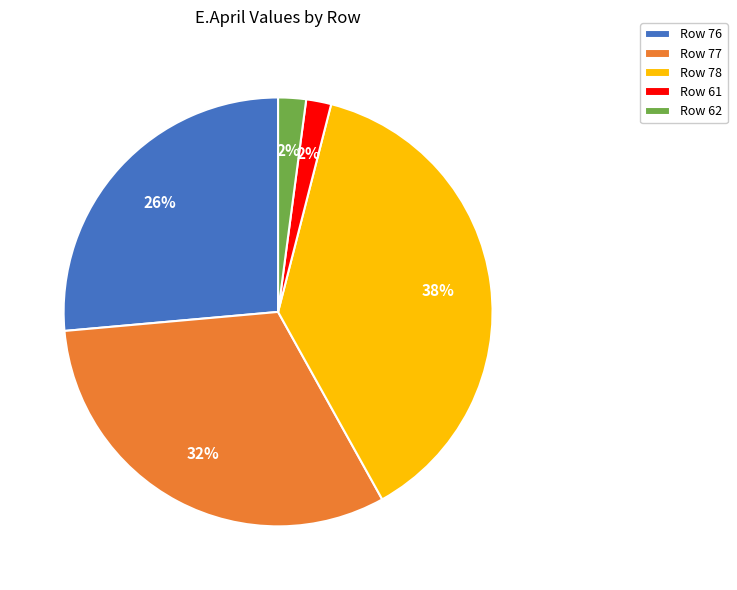

To the nearest percent, what percentage of the pie is Row 77?

32%